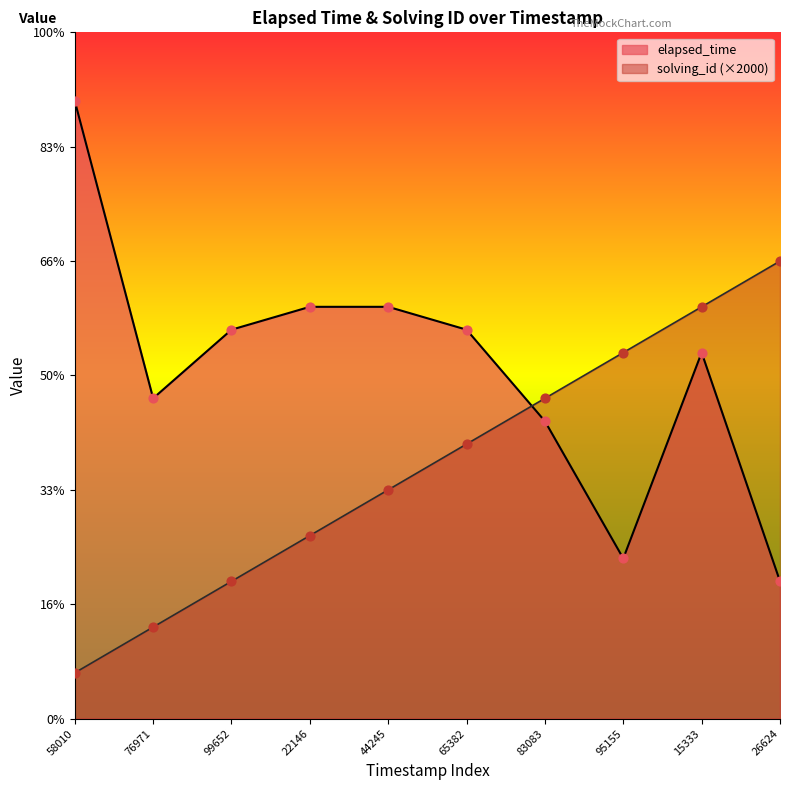

What are all the series names shown in the legend?

elapsed_time, solving_id (×2000)